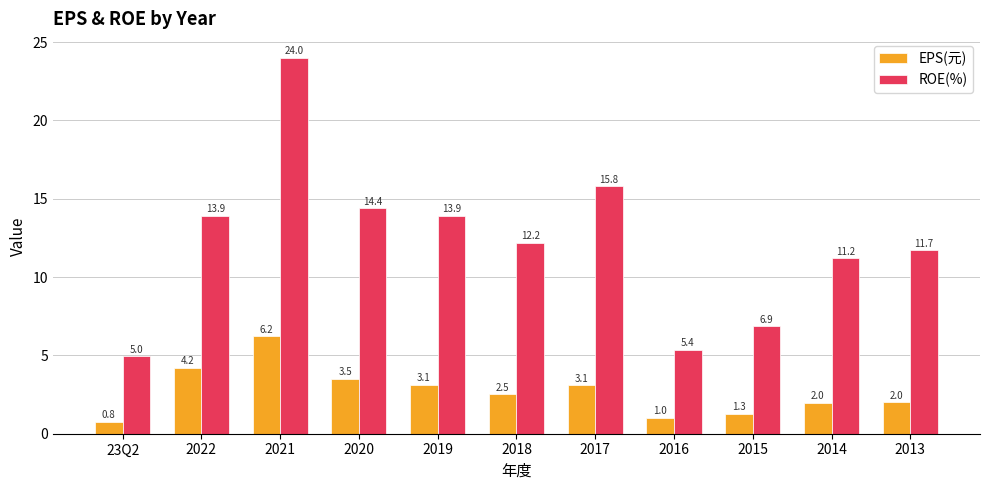

Between 2019 and 2013, which series saw the biggest shift?

ROE(%)